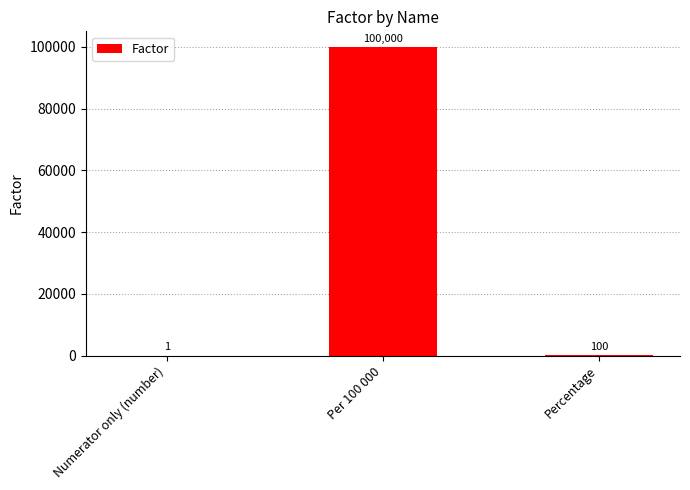

What is the sum of the values at Per 100 000 and Numerator only (number)?

100001